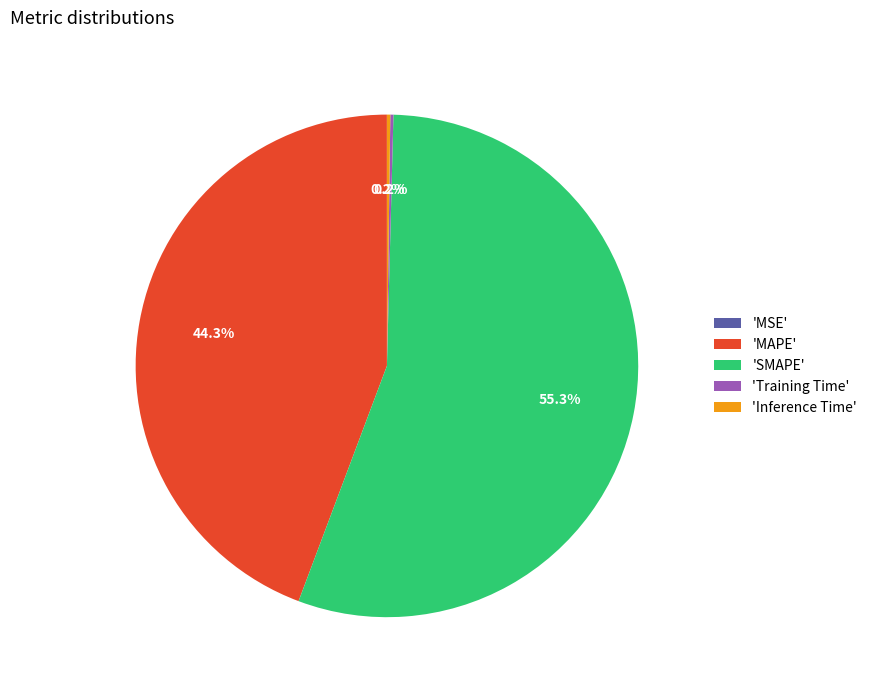

Which slice is the largest?

'SMAPE'